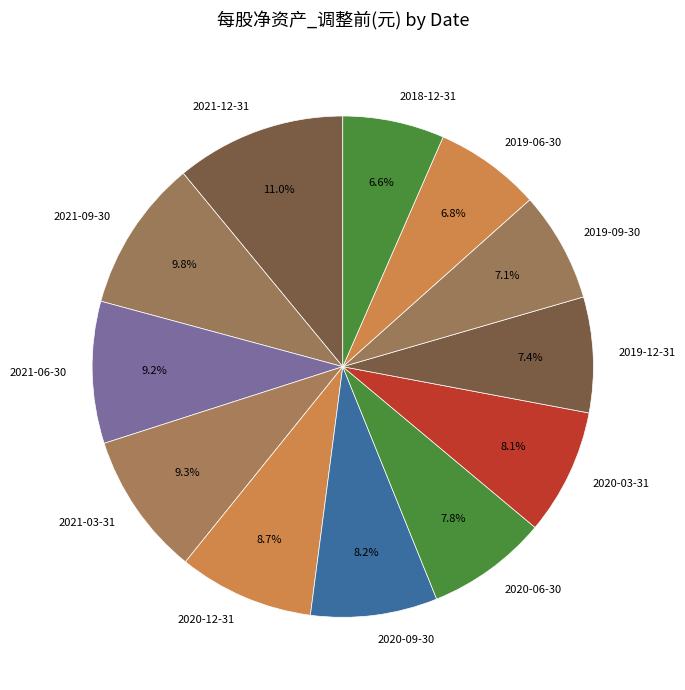

Which category has the biggest portion of the pie?

2021-12-31